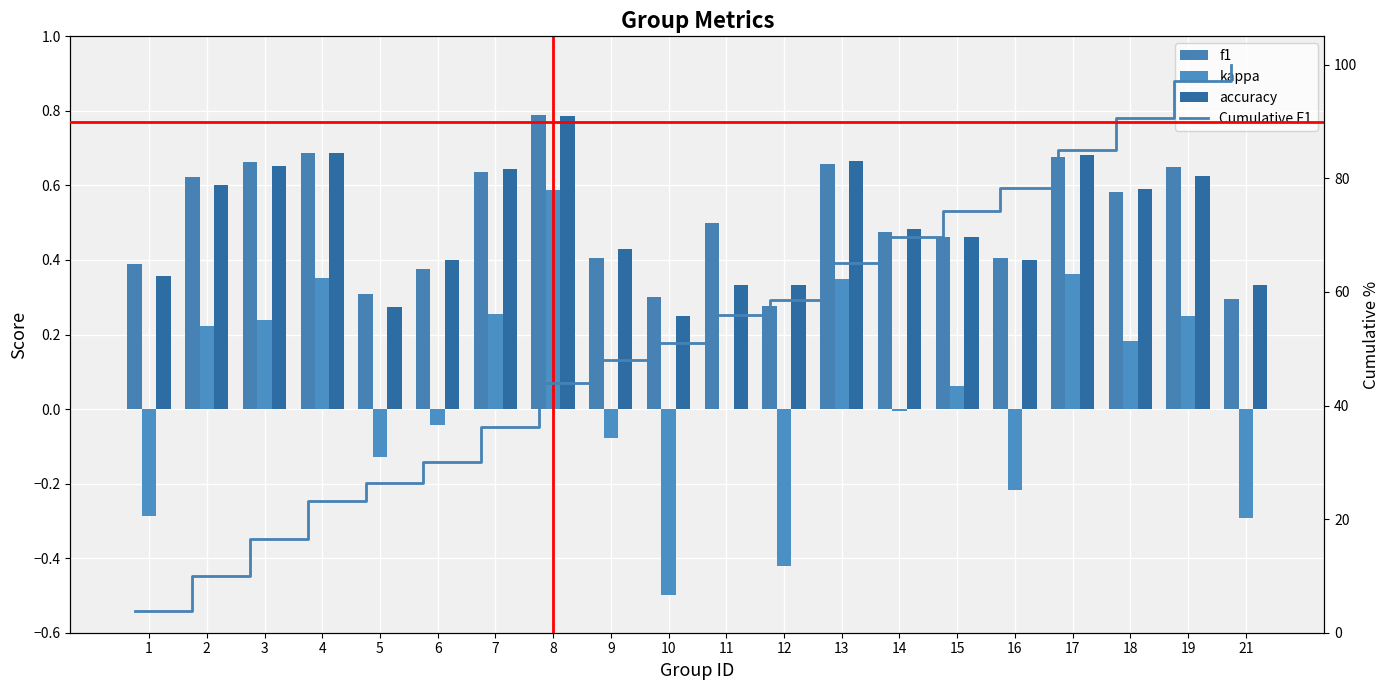

Between 4 and 10, which is larger?

4